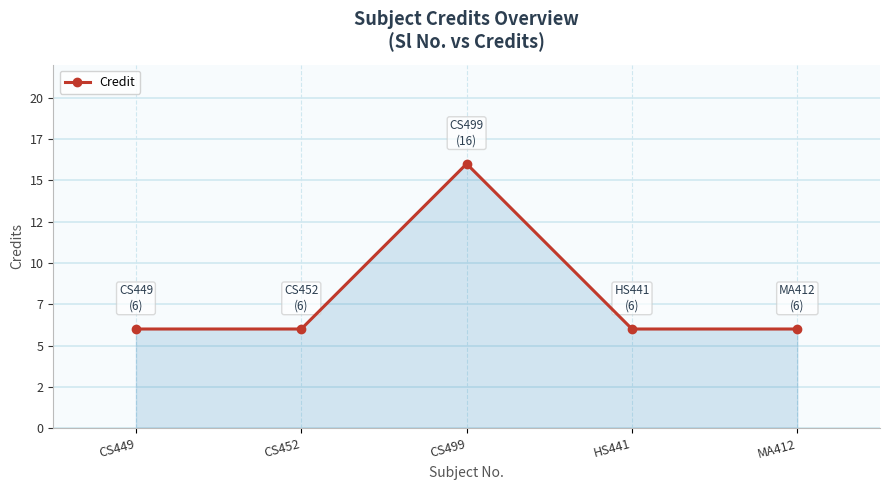

Where is the data nearest to the value 11?

CS449